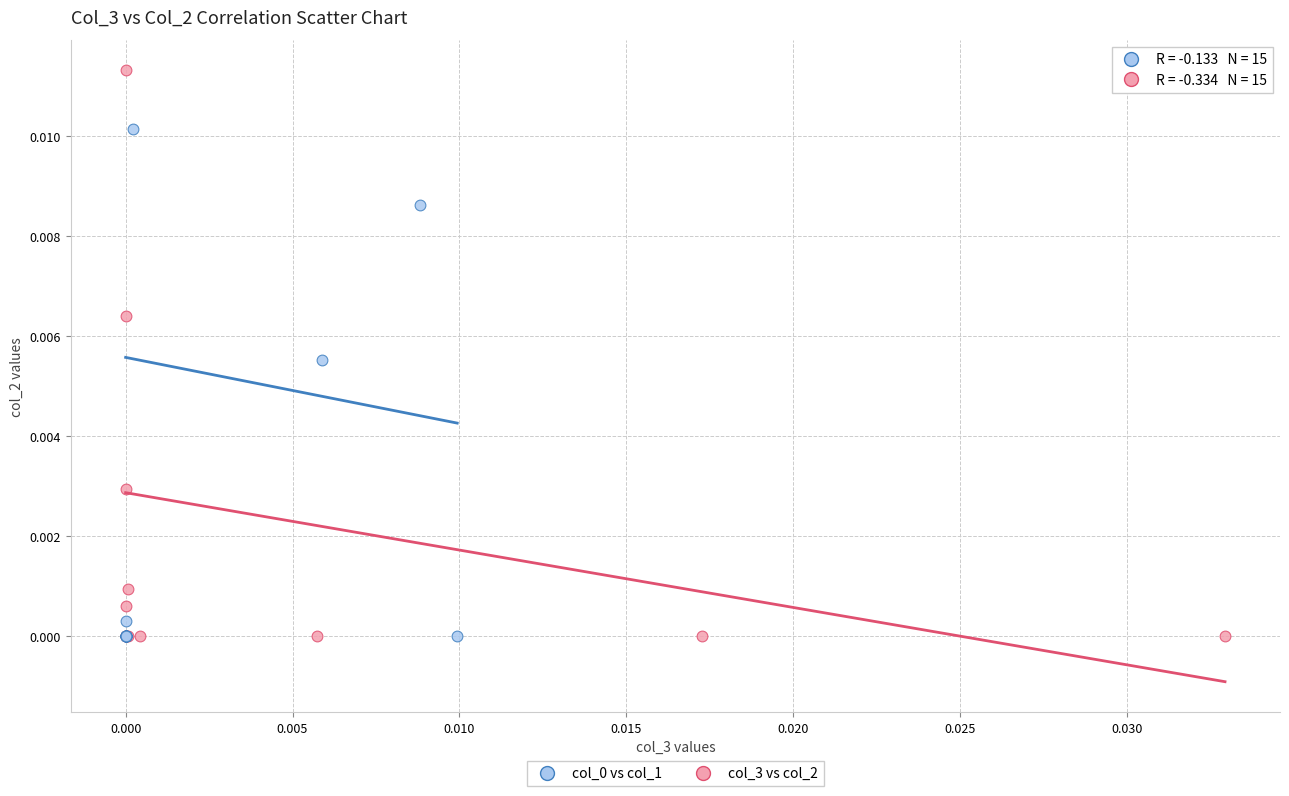

Which series has the widest spread of Y values?

col_3 vs col_2